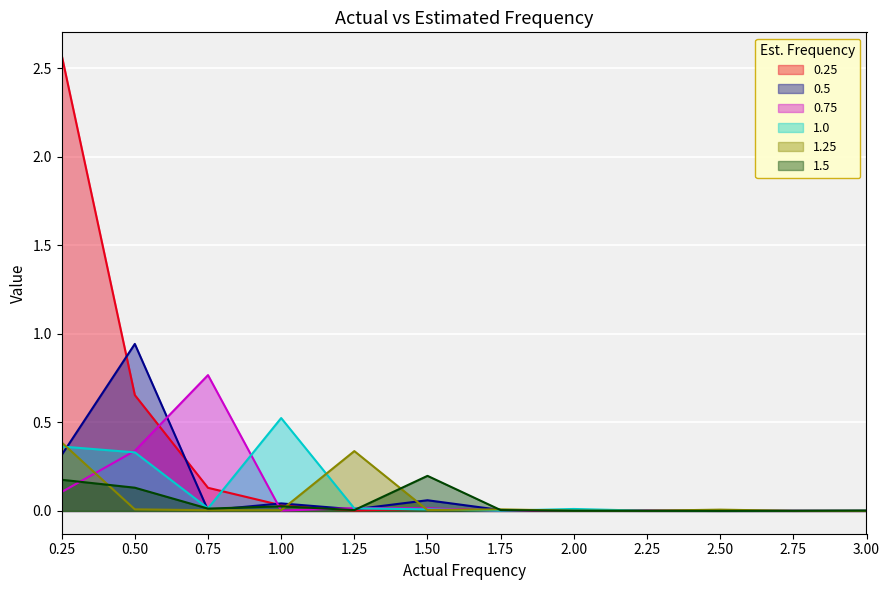

Is the value of 0.25 at 1.25 greater than the value of 1.0 at 0.50?

No